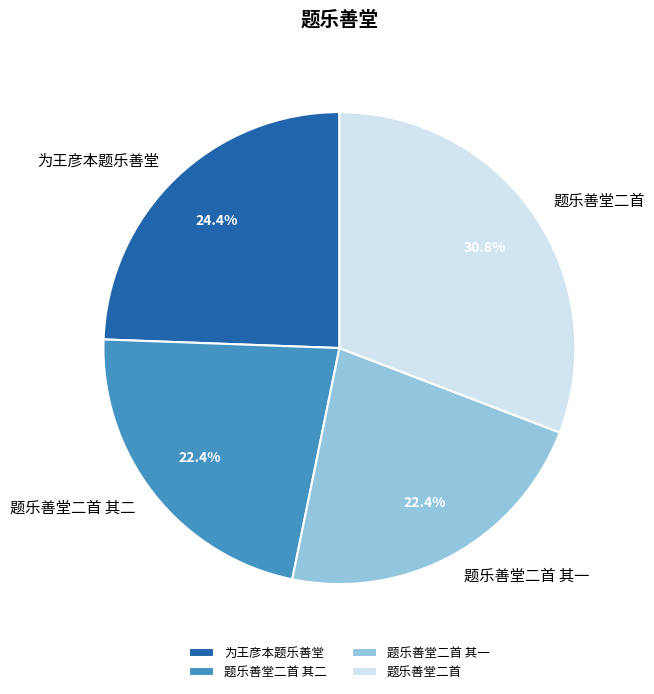

Which has a higher value, 题乐善堂二首 or 题乐善堂二首 其二?

题乐善堂二首